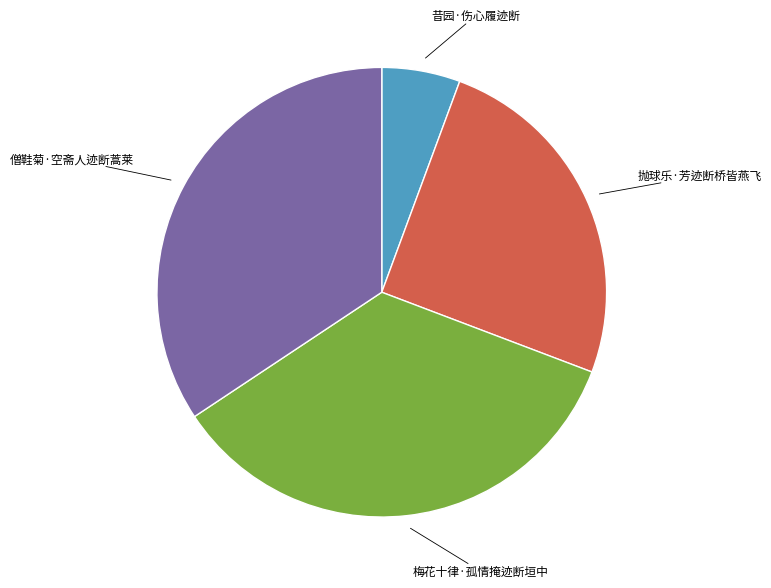

Approximately how many times larger is the value at 僧鞋菊·空斋人迹断蒿莱 compared to 梅花十律·孤情掩迹断垣中?

1.0